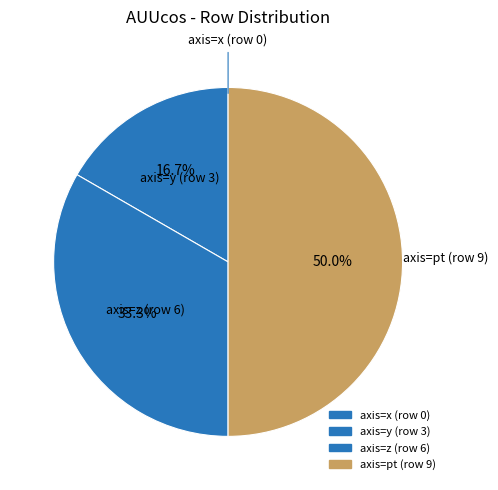

How many segments does this pie chart have?

4